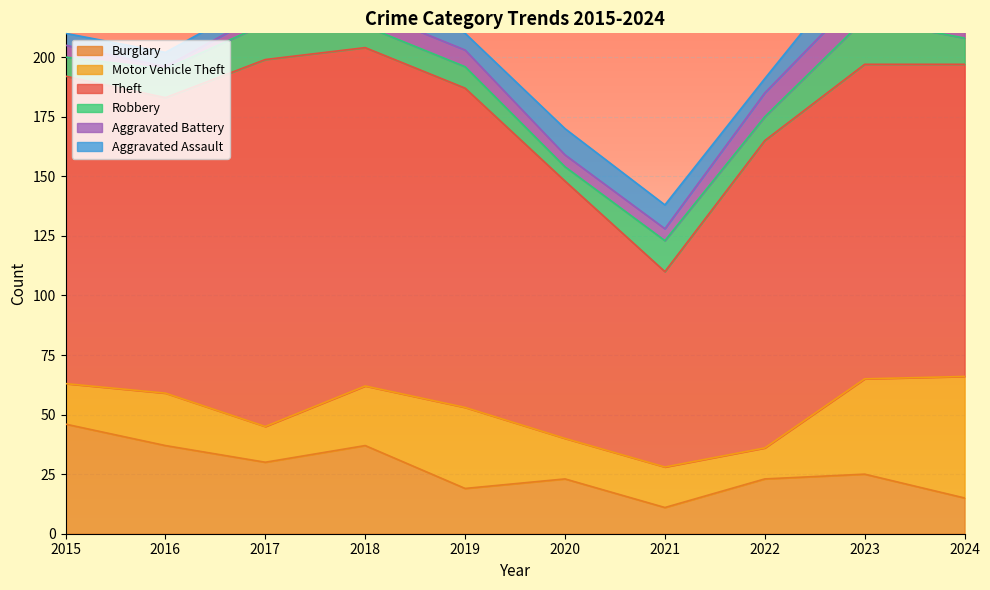

The value of Robbery at 2016 is 20. True or false?

False